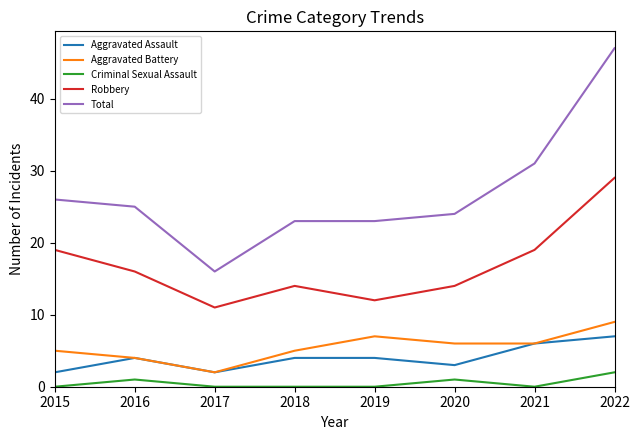

What is the total value across all series at 2020?

48